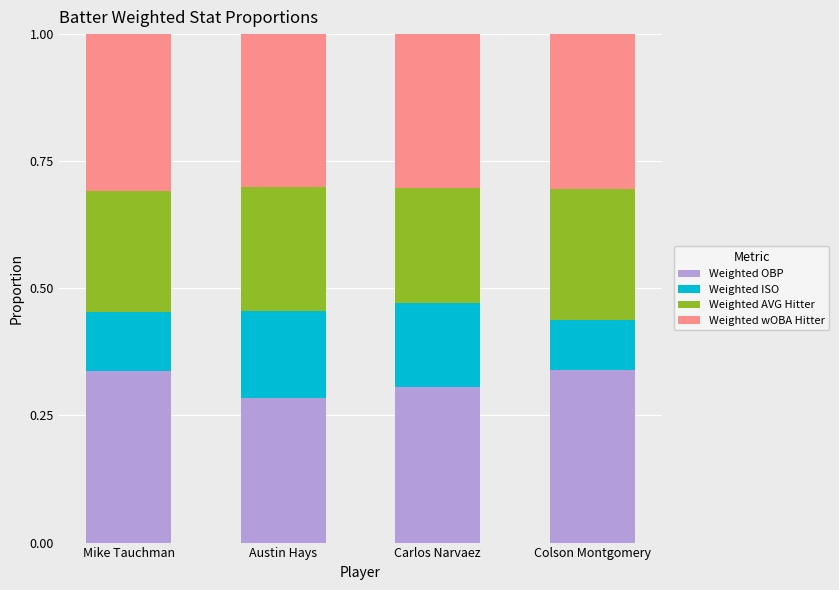

Where is Weighted OBP nearest to the value 0?

Austin Hays